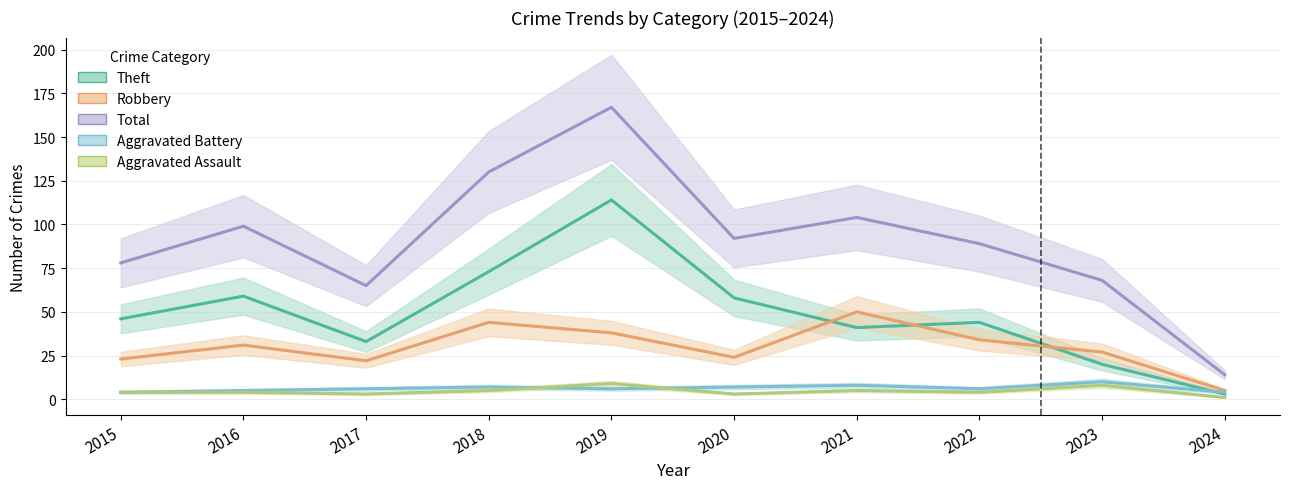

How many Aggravated Battery values are between 5 and 7?

6